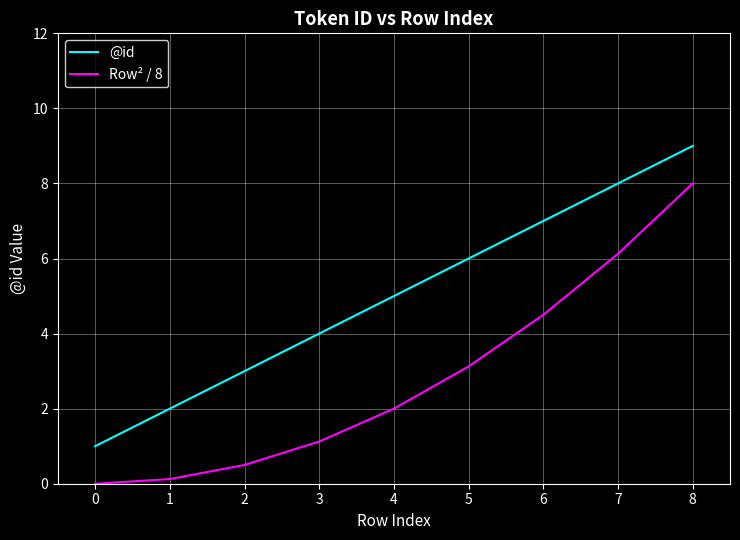

What is the average value of the @id series?

5.0